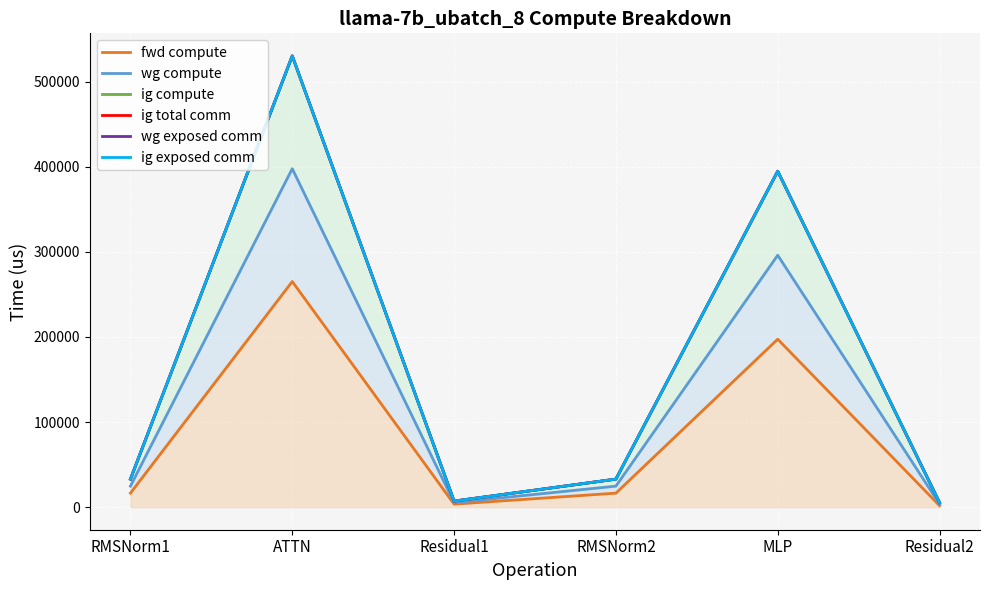

Which has a higher value, MLP or RMSNorm2?

MLP